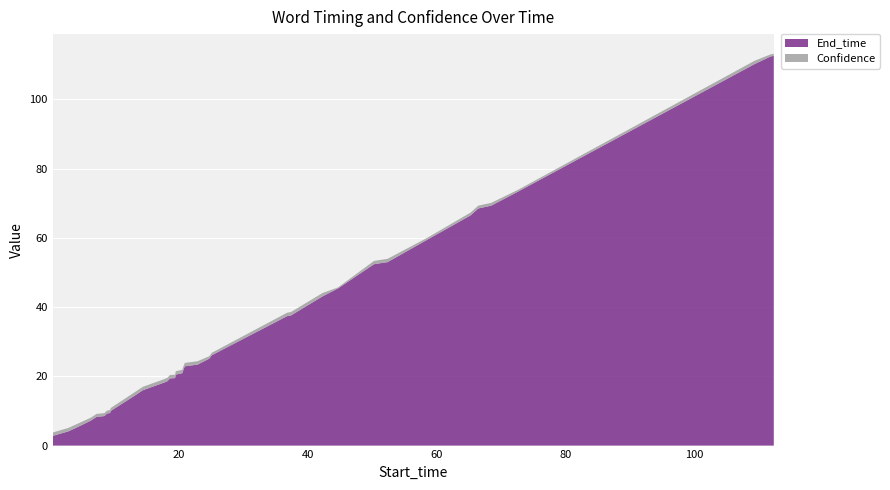

Reading left to right, transcribe all the data shown in this chart.

End_time: 0.4=2.8	2.8=4.1	4.1=5.2	6.3=7.2	7.2=8.3	8.3=8.5	8.5=8.6	8.6=8.9	8.9=9.3	9.3=9.4	9.4=10.0	13.1=14.4	14.4=16.0	17.7=18.2	18.2=18.6	18.6=19.4	19.4=19.5	19.5=20.5	20.5=20.9	20.9=22.9	22.9=23.4	24.7=25.1	25.1=26.1	36.8=37.4	37.4=37.6	42.3=43.1	44.7=45.4	50.3=52.4	52.4=53.0	58.6=59.5	65.3=66.5	66.5=68.5	68.5=69.3	72.7=73.4	109.4=110.2	111.9=112.4	112.4=112.6
Confidence: 0.4=1.0	2.8=1.0	4.1=1.0	6.3=0.9	7.2=0.9	8.3=0.9	8.5=0.9	8.6=0.9	8.9=0.9	9.3=0.9	9.4=0.9	13.1=1.0	14.4=1.0	17.7=1.0	18.2=1.0	18.6=1.0	19.4=1.0	19.5=1.0	20.5=1.0	20.9=1.0	22.9=1.0	24.7=0.7	25.1=0.7	36.8=1.0	37.4=1.0	42.3=1.0	44.7=0.3	50.3=1.0	52.4=1.0	58.6=0.6	65.3=0.8	66.5=0.8	68.5=0.8	72.7=0.5	109.4=0.9	111.9=0.6	112.4=0.6